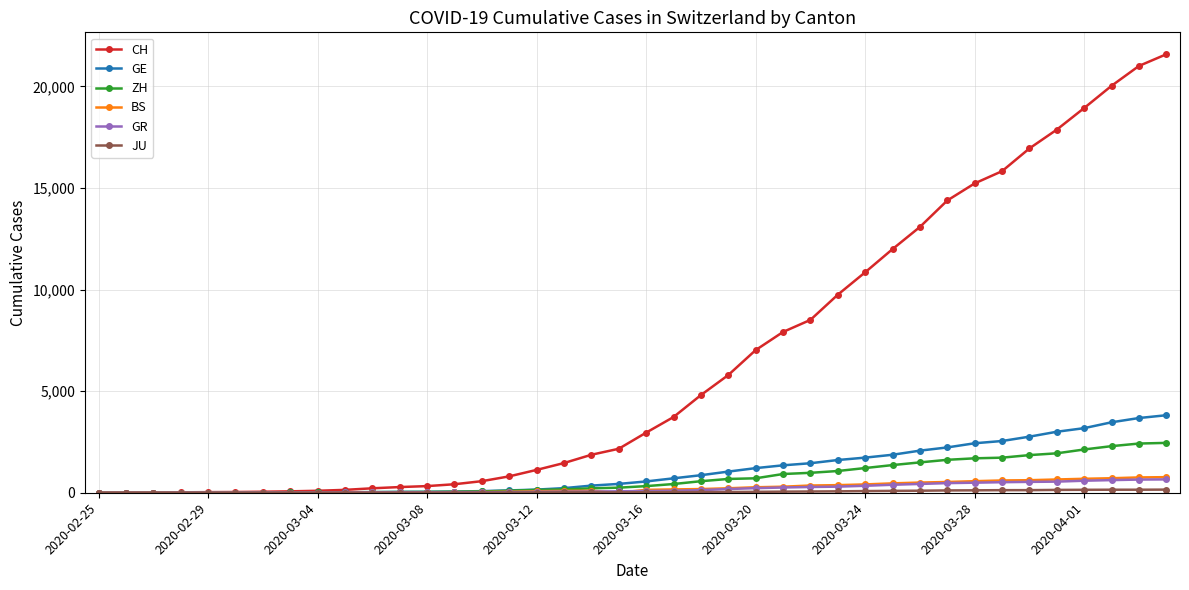

What is the maximum value for GR?

657